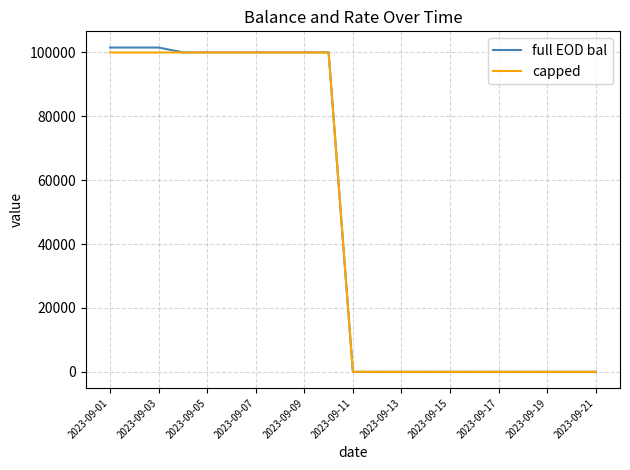

Which series has the largest range (max minus min)?

full EOD bal